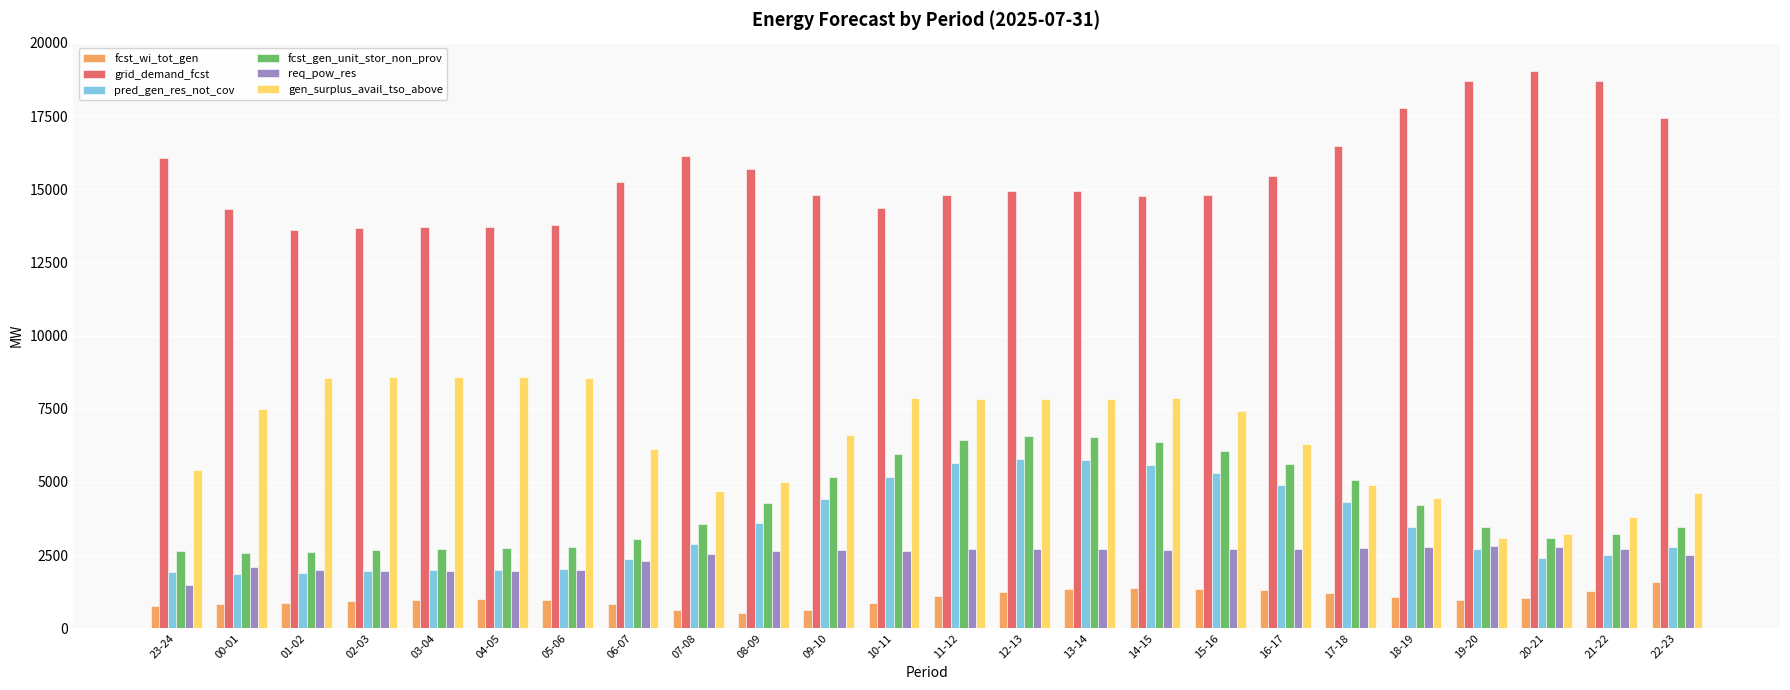

How many categories are shown in the chart?

24